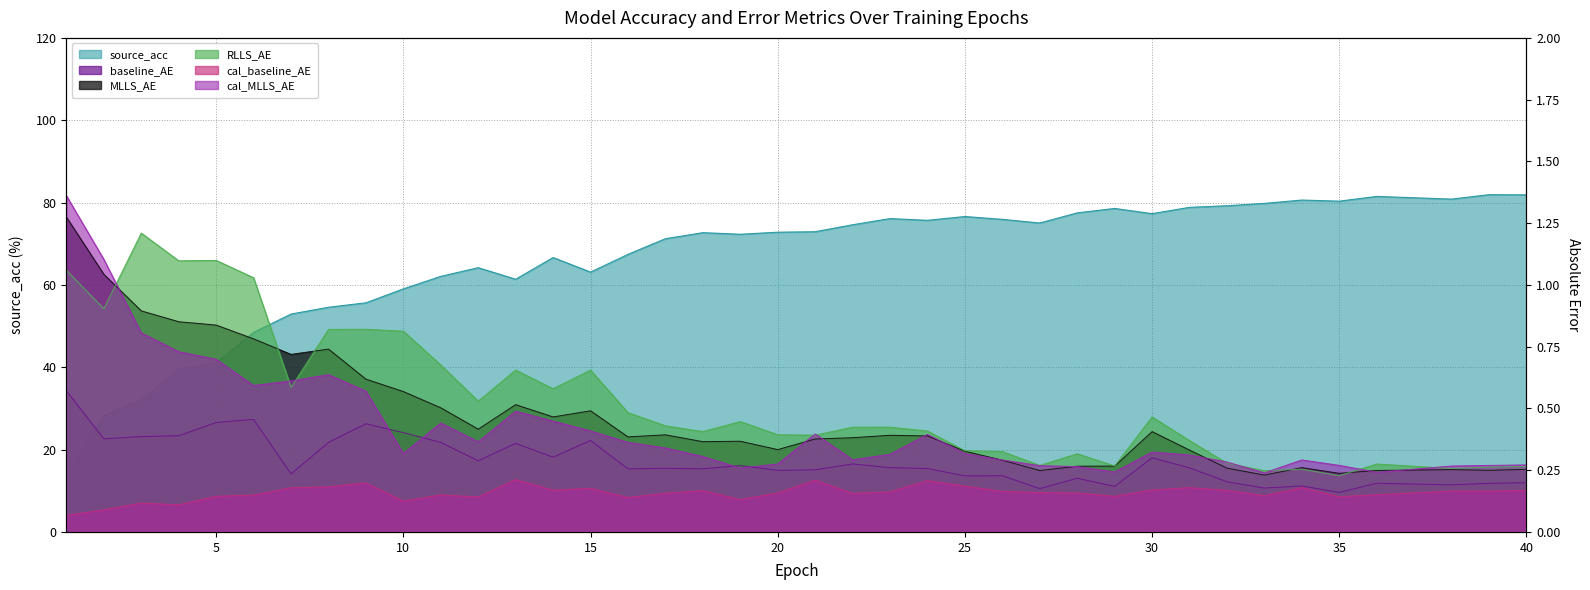

What is the minimum value shown in the chart?

0.1